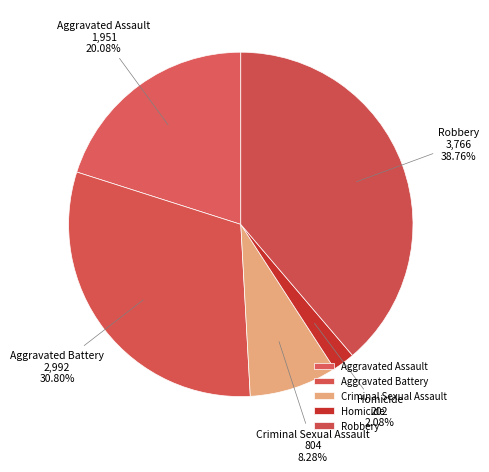

True or false: Homicide accounts for 2% of the total.

True